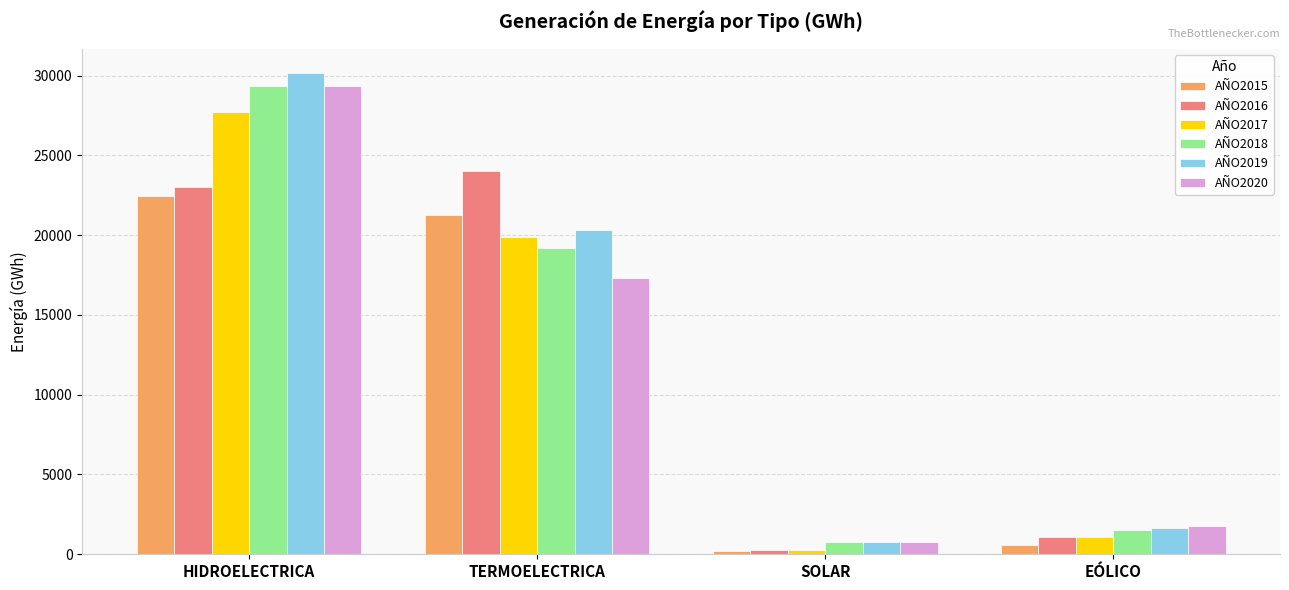

How many data points in AÑO2018 are less than 19220?

2